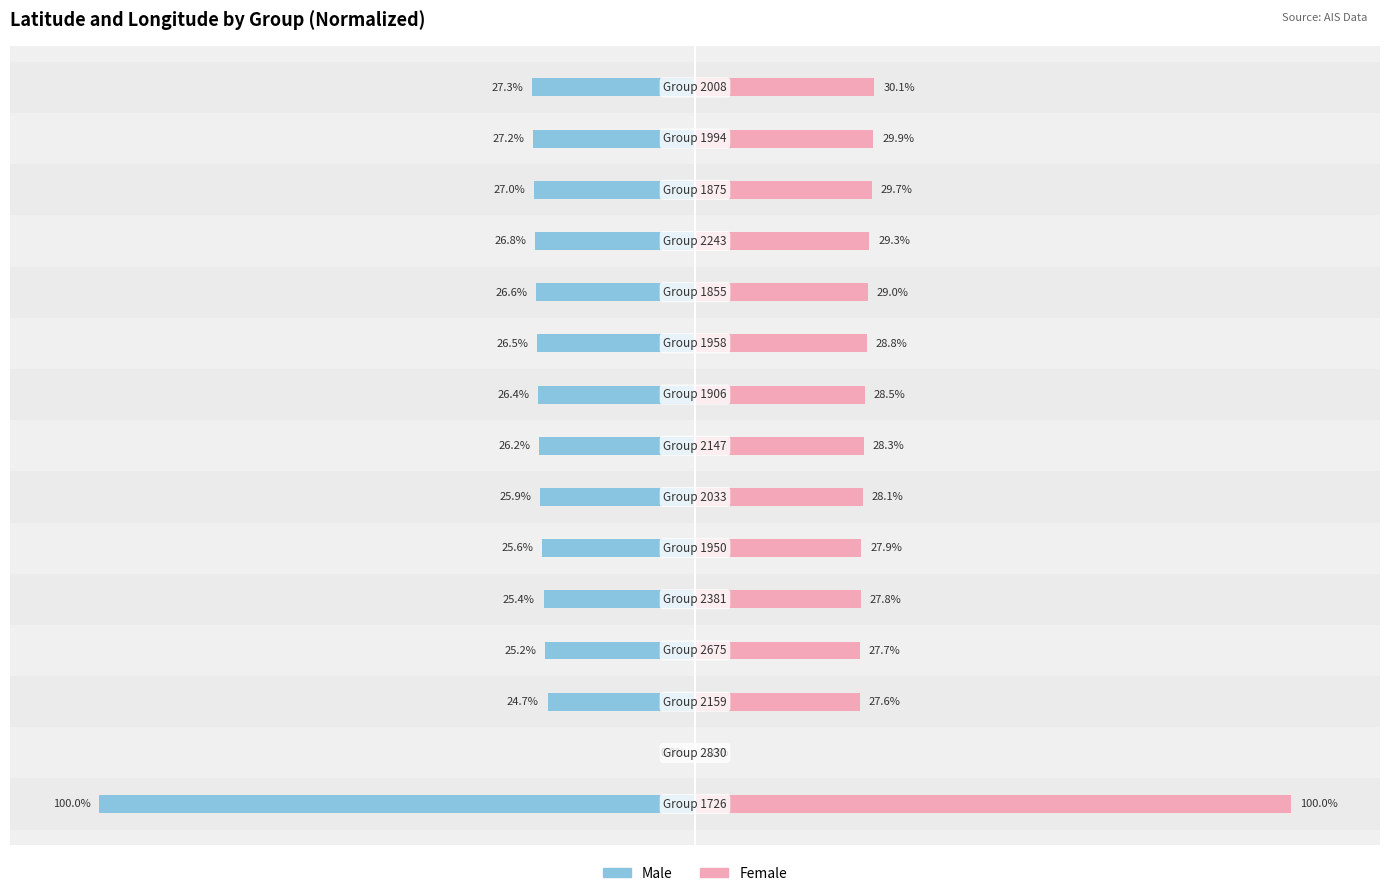

The Male series shows -64.8 at 1. True or false?

False